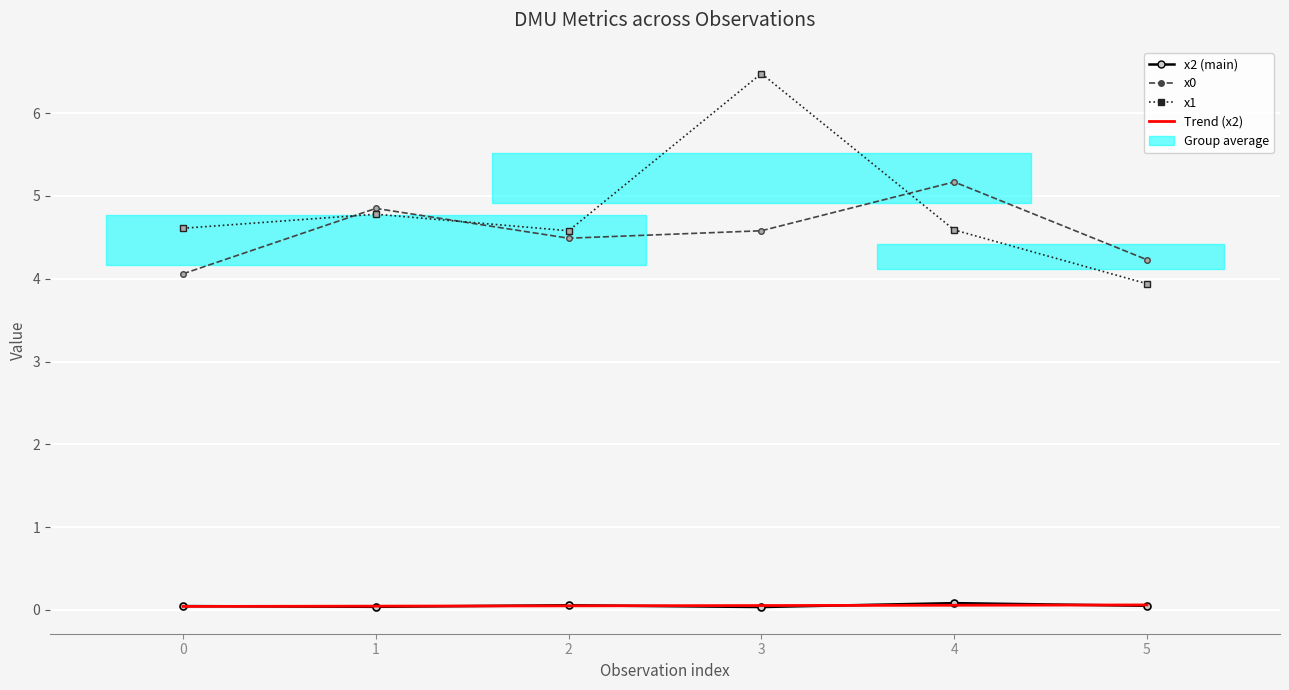

Reading left to right, what are all the values shown in this chart?

x2 (main): 0.0	0.0	0.1	0.0	0.1	0.0
x0: 4.1	4.8	4.5	4.6	5.2	4.2
x1: 4.6	4.8	4.6	6.5	4.6	3.9
Trend (x2): 0.0	0.0	0.0	0.1	0.1	0.1